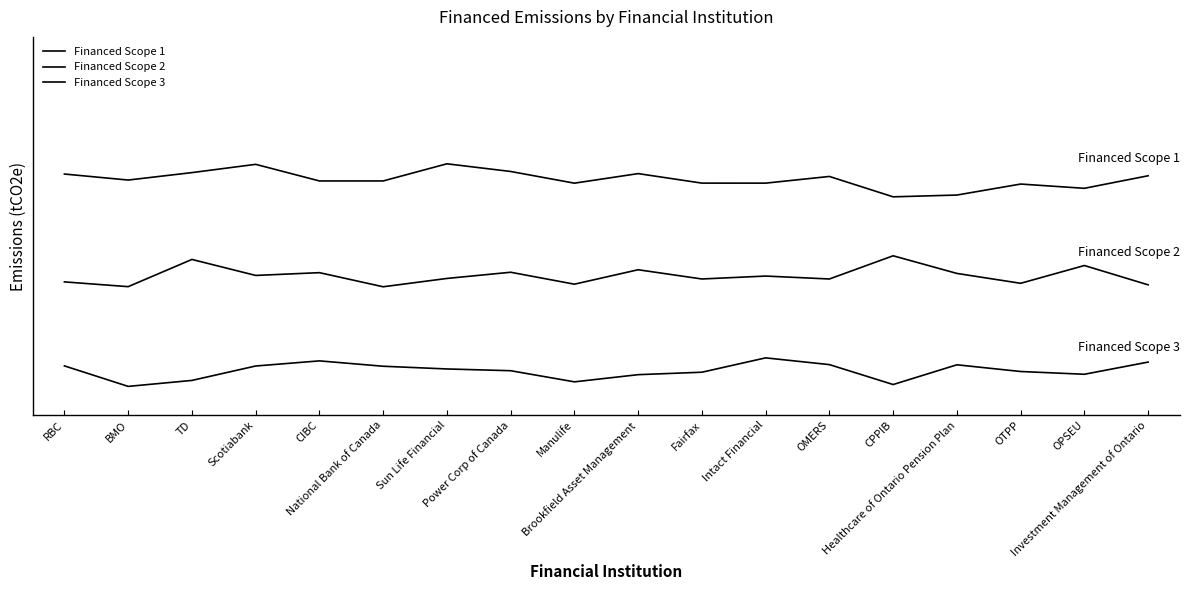

True or false: Financed Scope 2 has a value of 0.2 at Brookfield Asset Management.

True